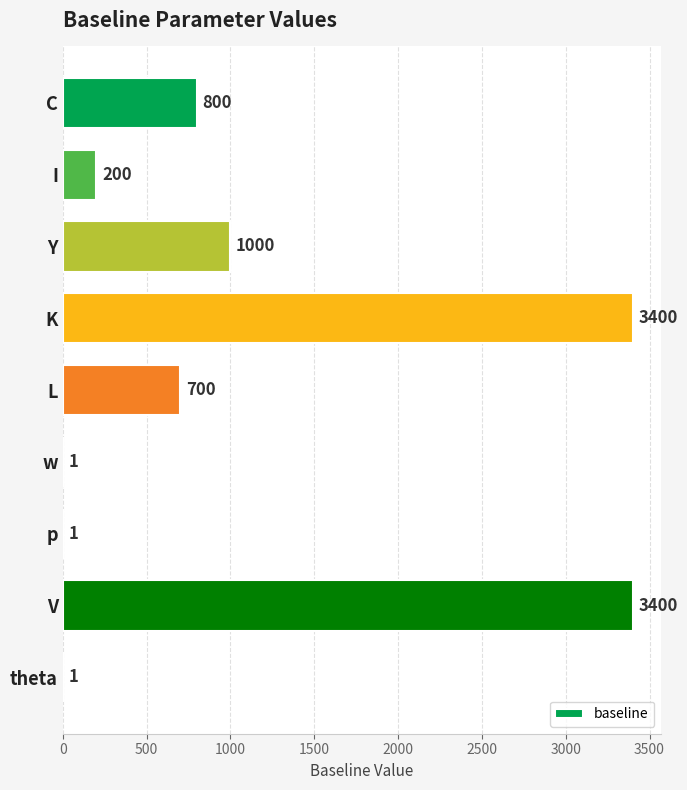

Read the value at I.

200.0